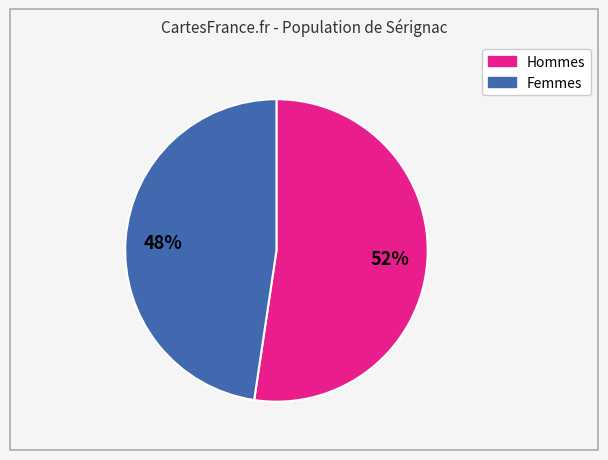

To the nearest percent, what is the average slice percentage?

50%